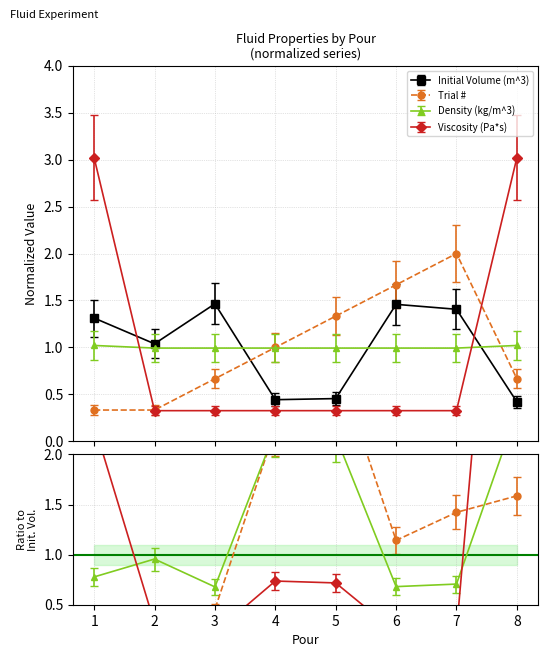

True or false: Initial Volume (m^3) and Viscosity (Pa*s) cross at least once.

True